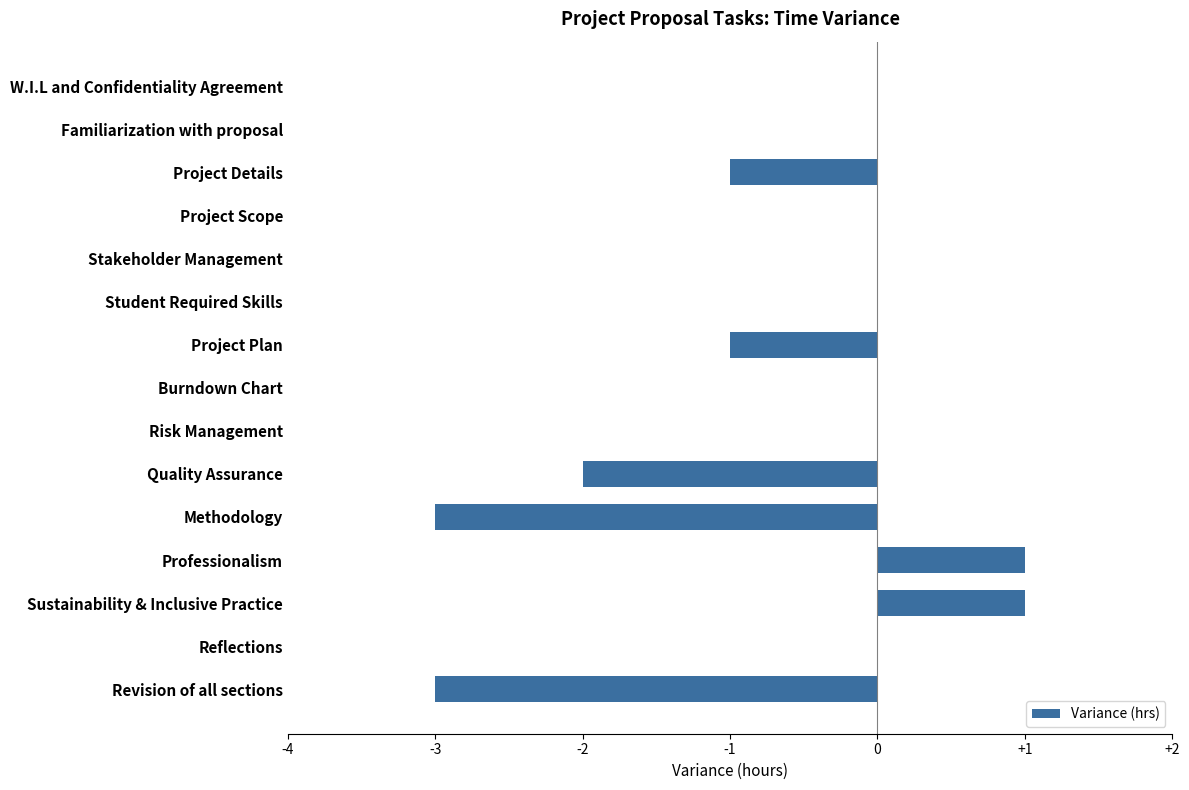

How many distinct data groups are displayed?

1